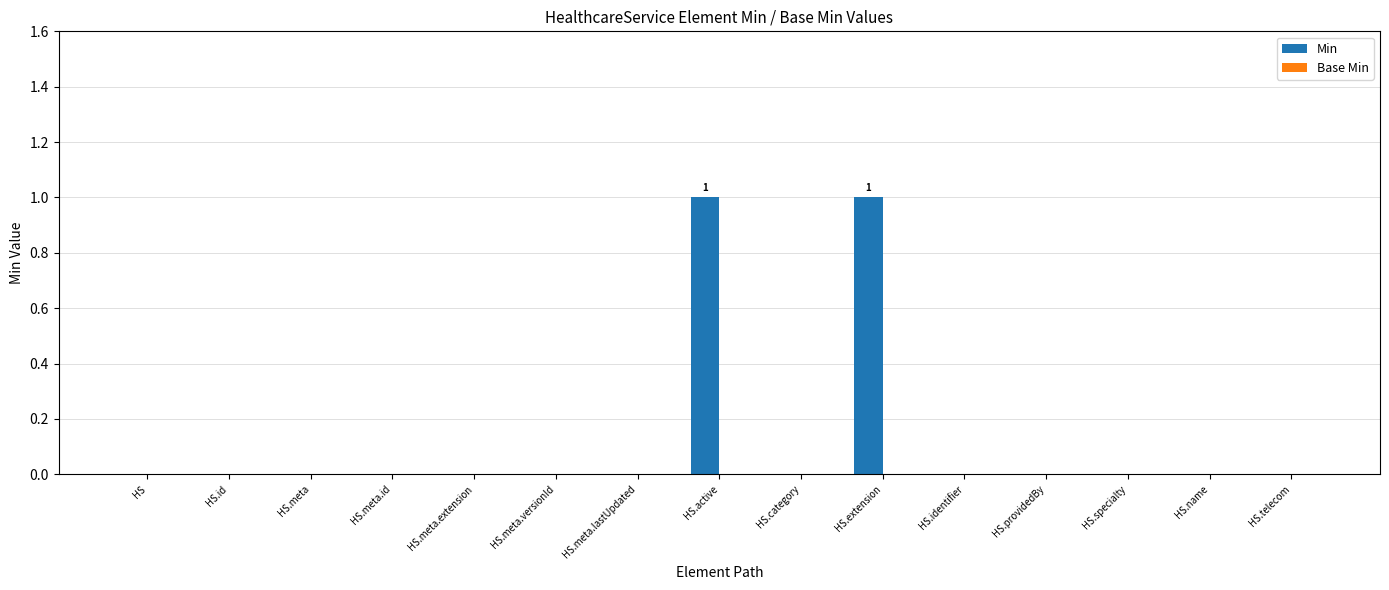

True or false: the data shows 0 at HS.meta.lastUpdated.

True